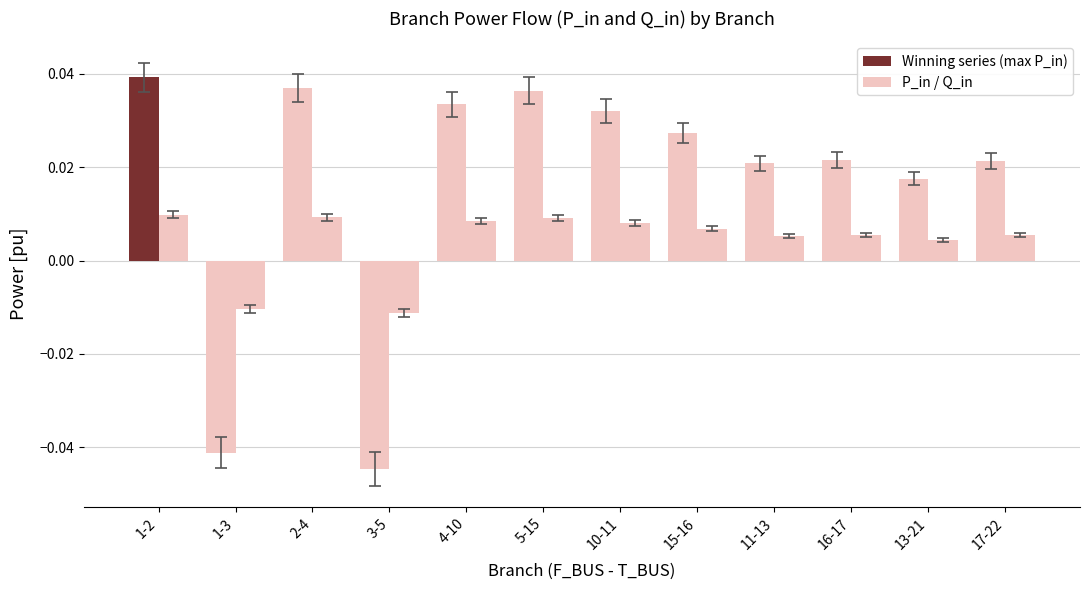

Is it true that Q_in equals 0.0 at 1-2?

True